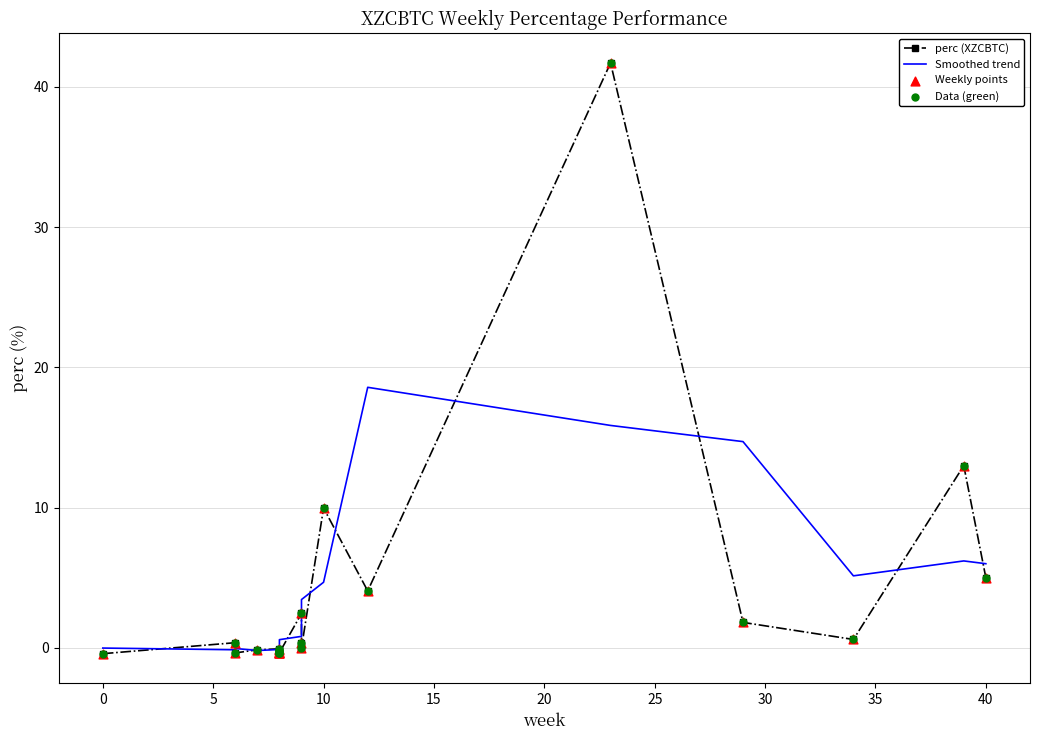

Is the value of Data (green) at 12 greater than the value of Weekly points at 12?

No